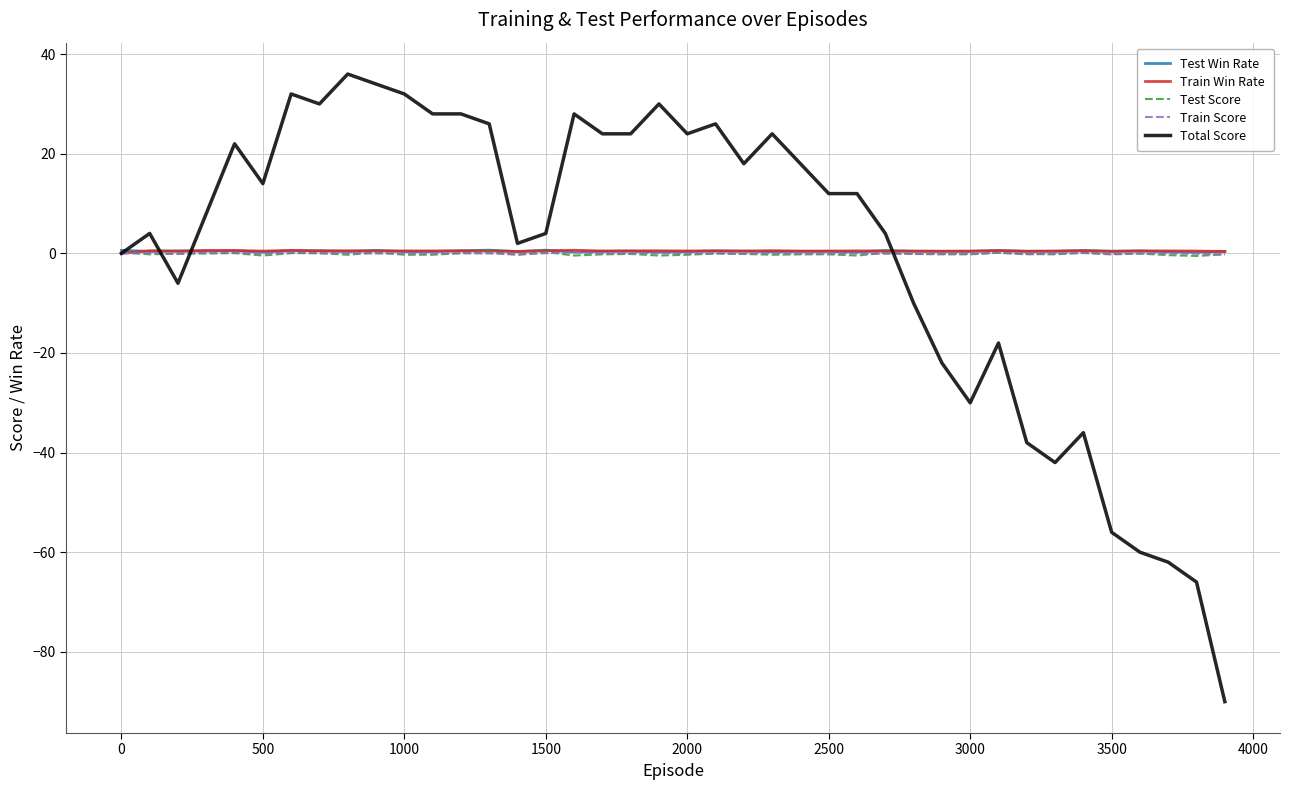

What is the difference between the maximum and minimum values in the Test Win Rate series?

0.4